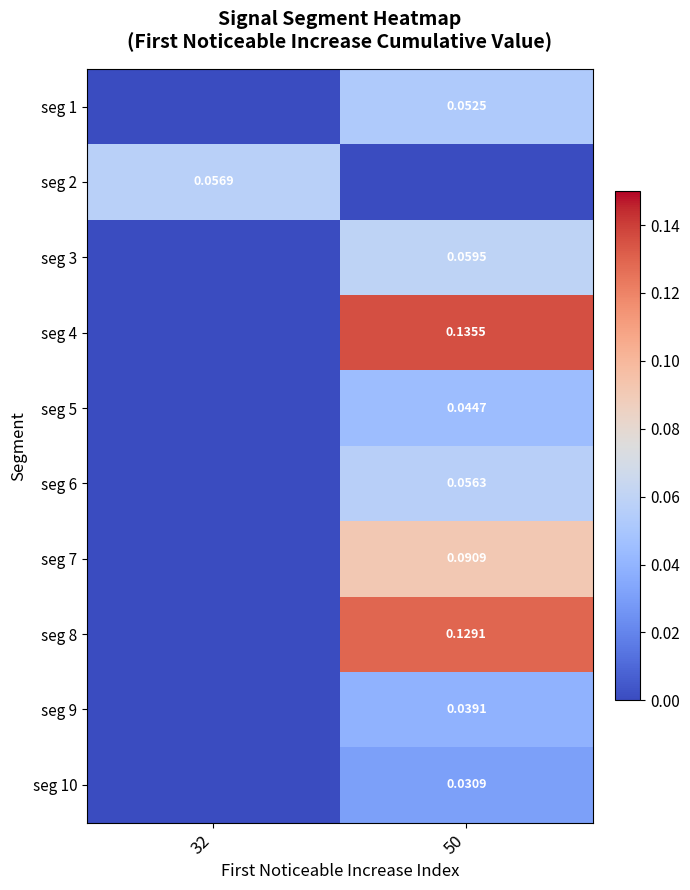

What value does the seg 7 series have at 50?

0.1